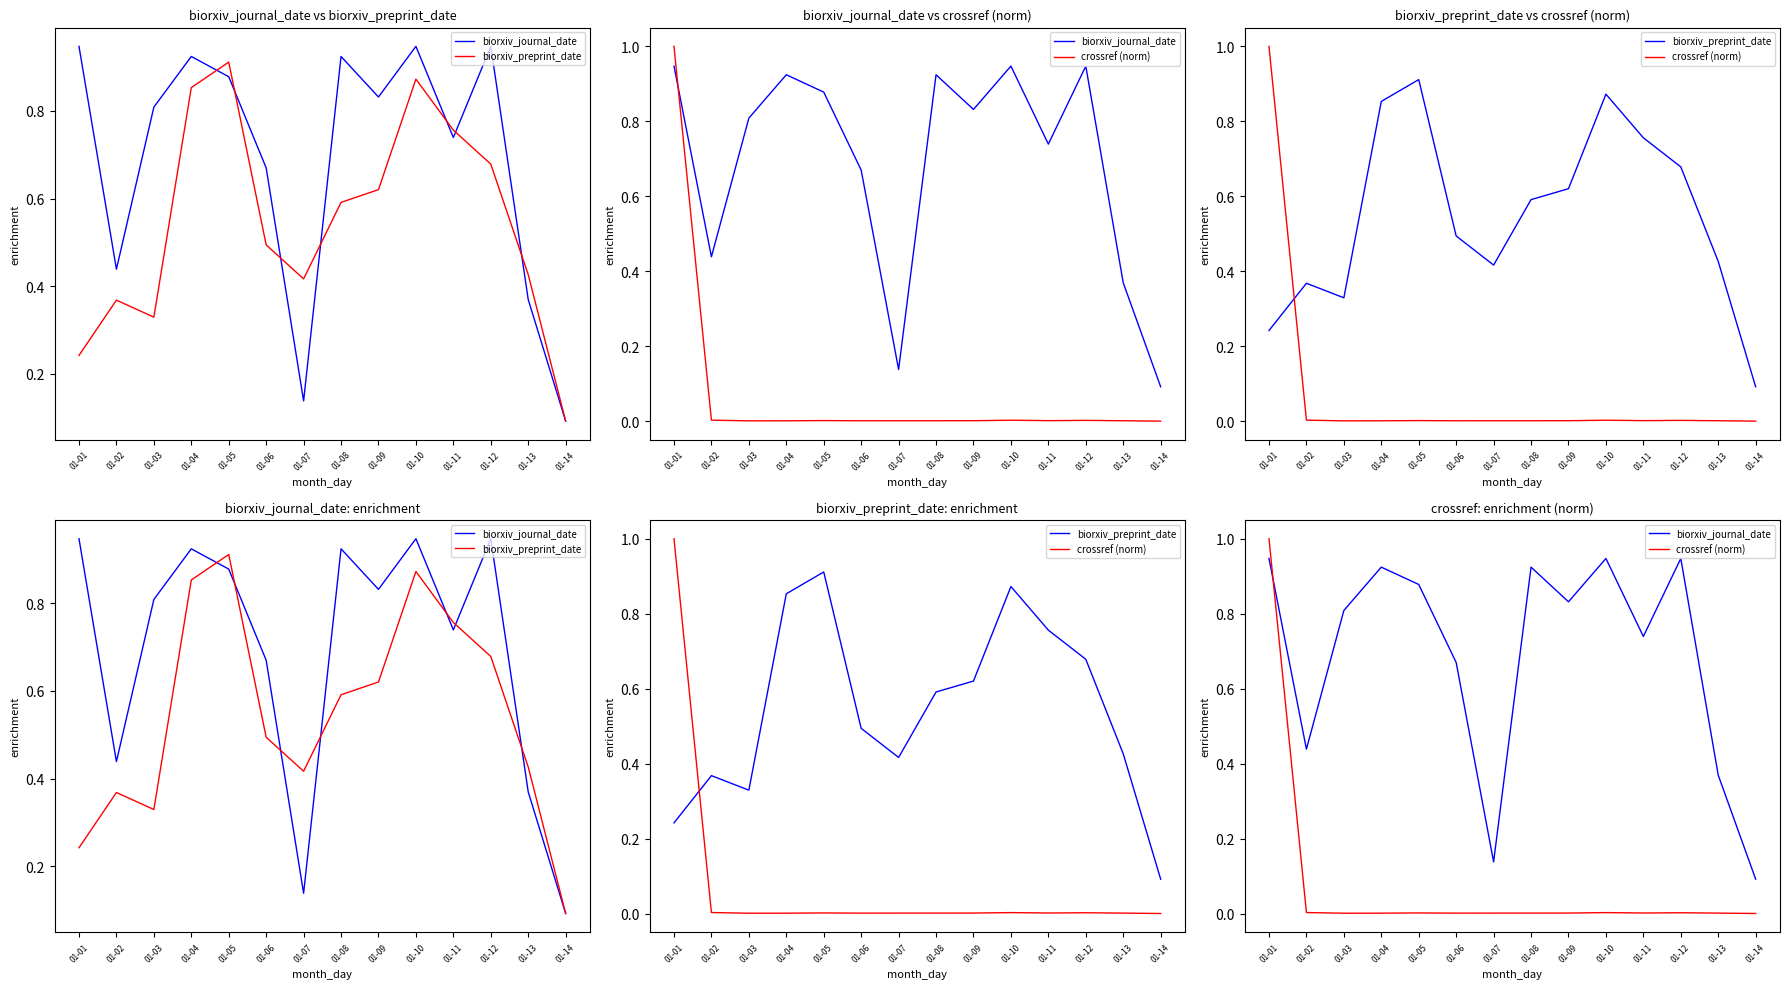

Between 01-03 and 01-09, which is larger?

01-09